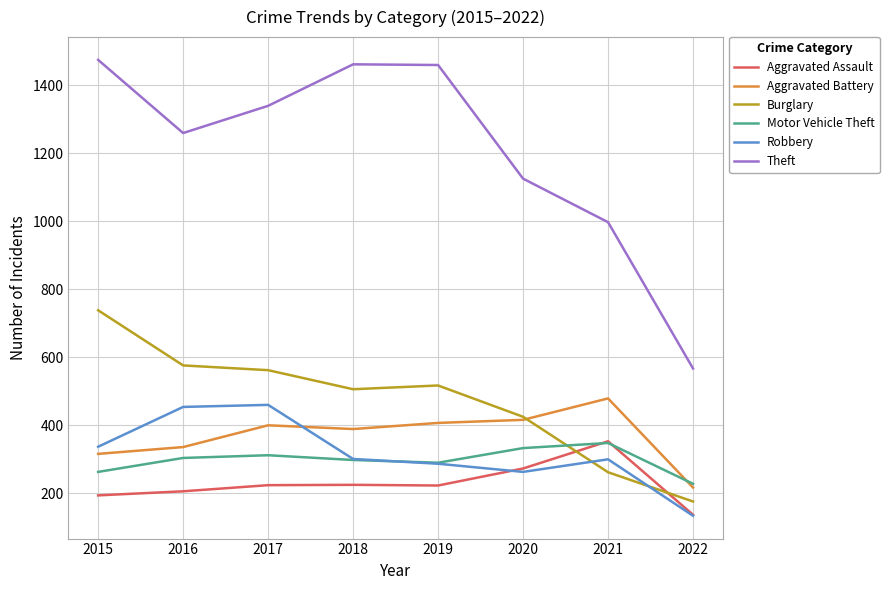

True or false: Motor Vehicle Theft has more than 1 interior local peaks.

True